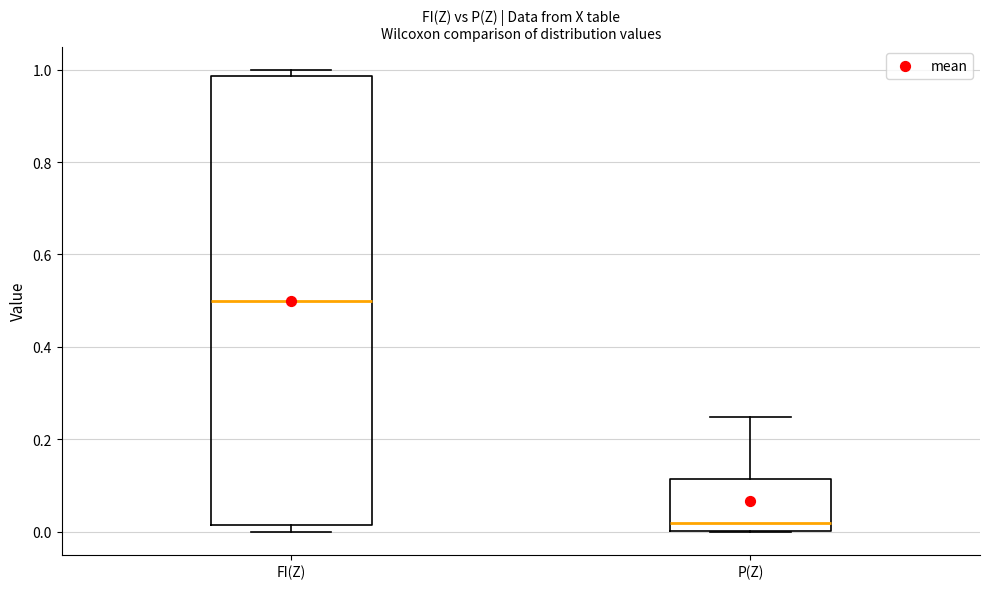

Which box is the tallest, from its lower edge to its upper edge?

FI(Z)